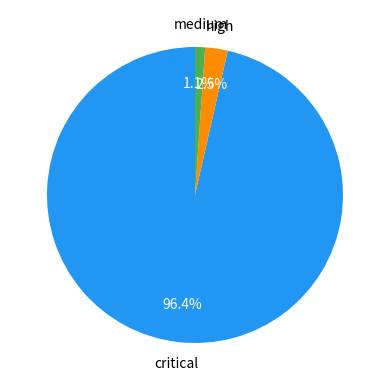

Does any single category account for the majority?

Yes